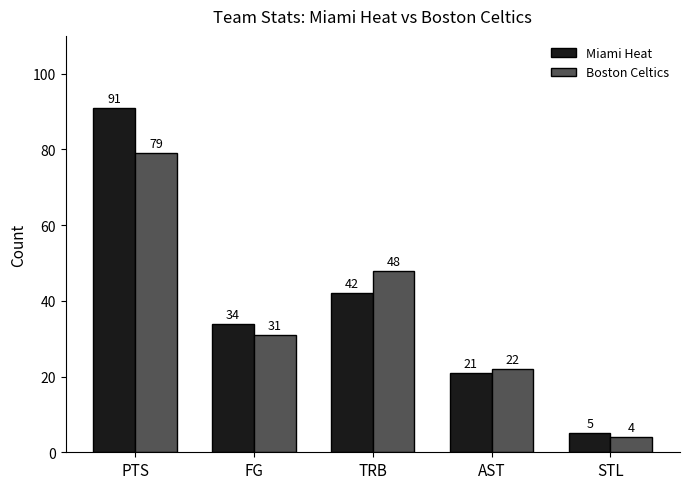

What are all the series names shown in the legend?

Miami Heat, Boston Celtics